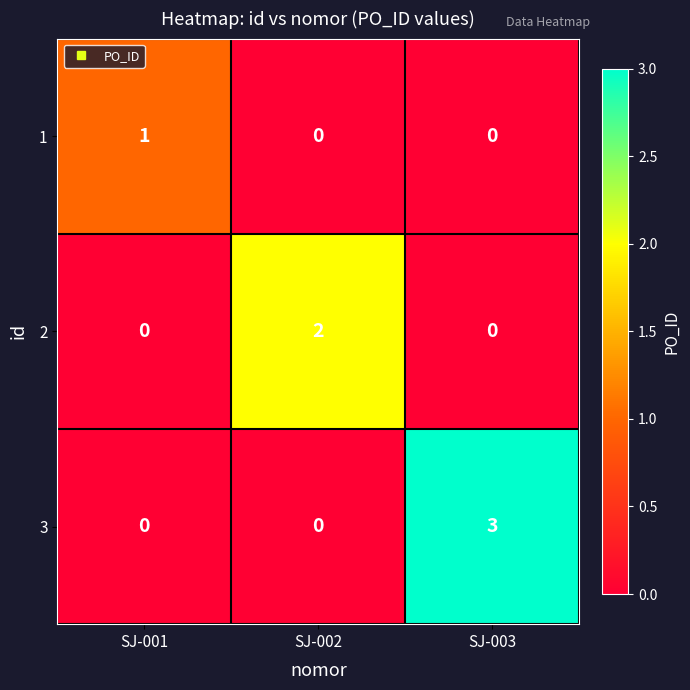

List the series in order of their overall mean, lowest first.

1, 2, 3